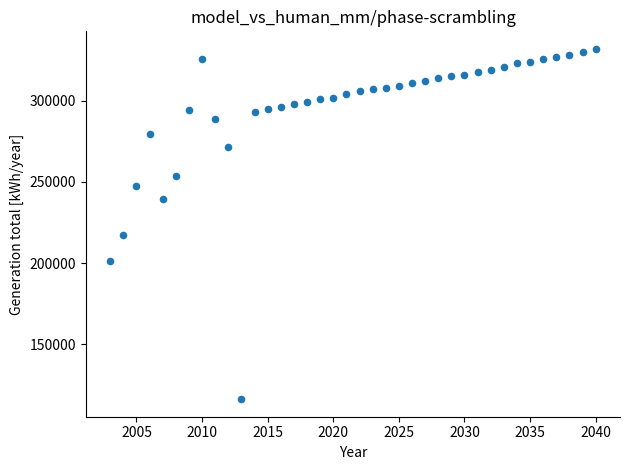

What Y value in the scatter plot is closest to 224037?

217234